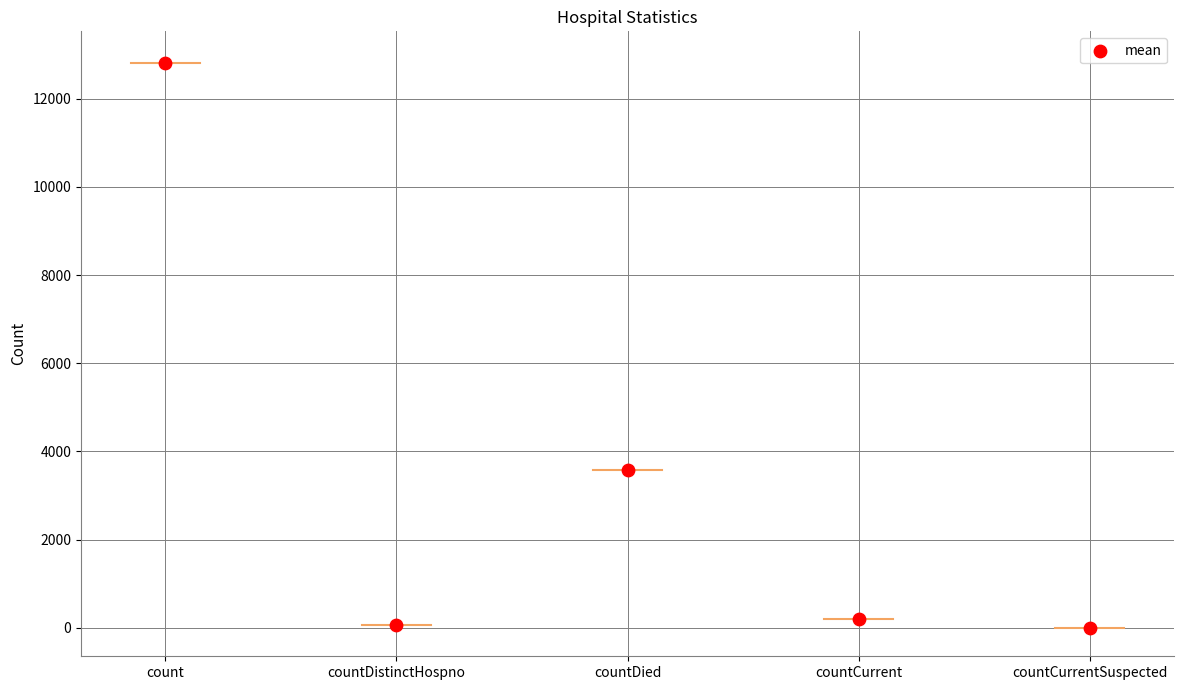

What is the average Y value?

3335